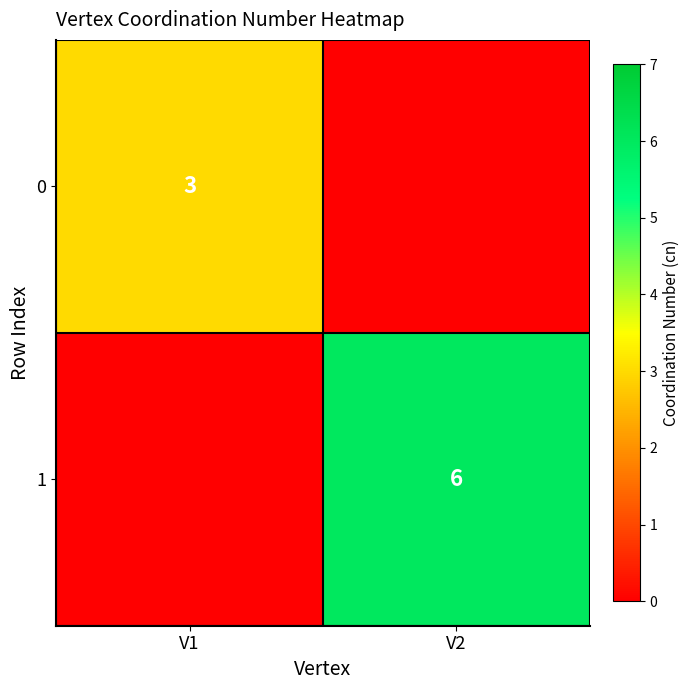

Is it true that 0 equals 2 at V1?

False